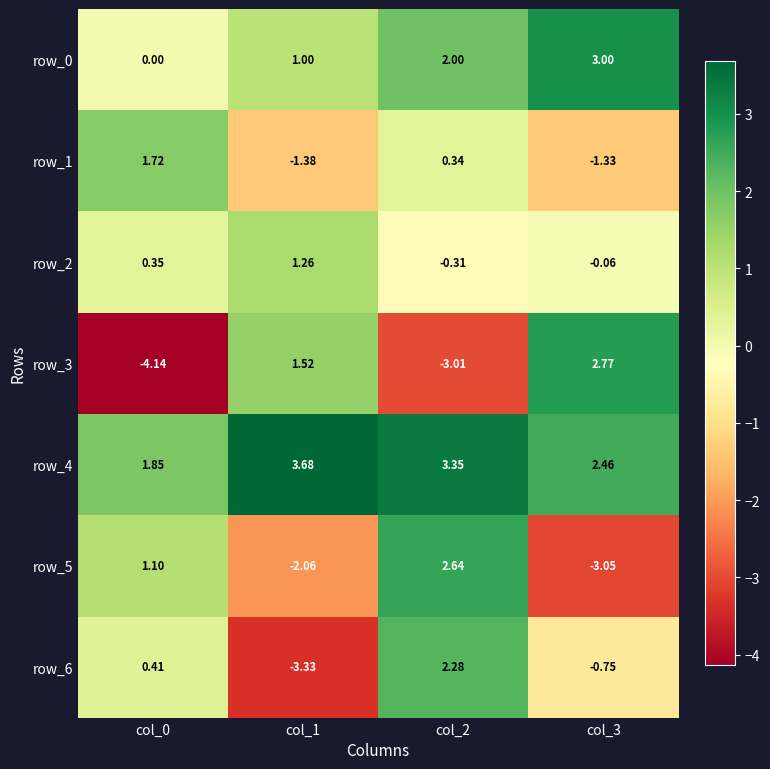

Is the value of row_0 at col_3 greater than the value of row_1 at col_2?

Yes